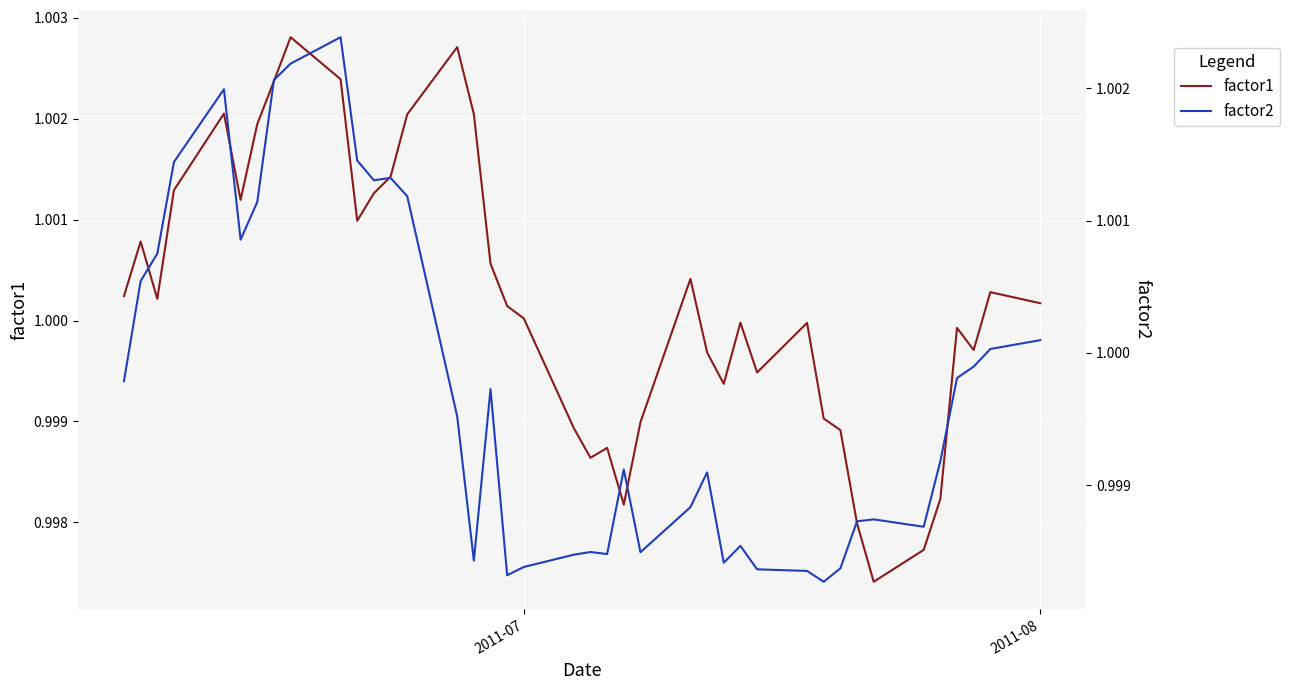

Is the value of factor1 at 10 greater than the value of factor2 at 6?

No